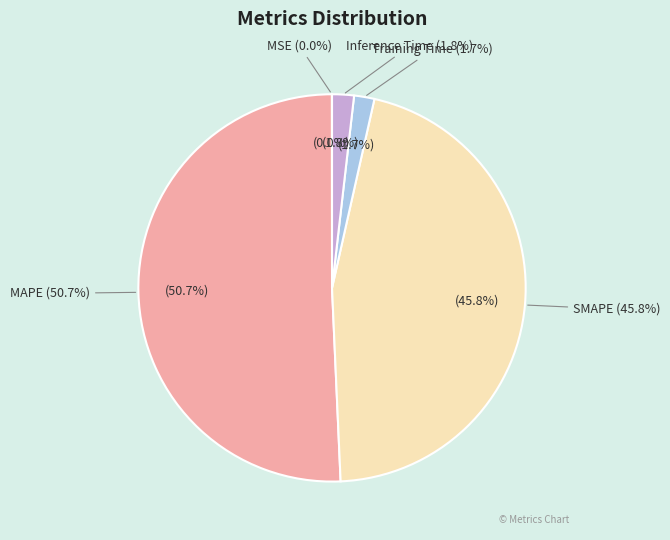

The MAPE slice represents 51% of the pie. True or false?

True